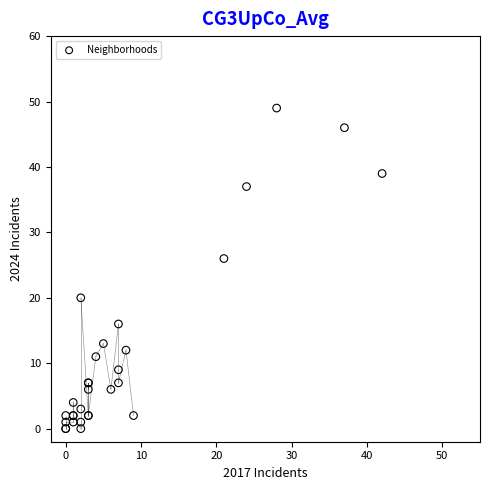

What Y value in the scatter plot is closest to 24?

26